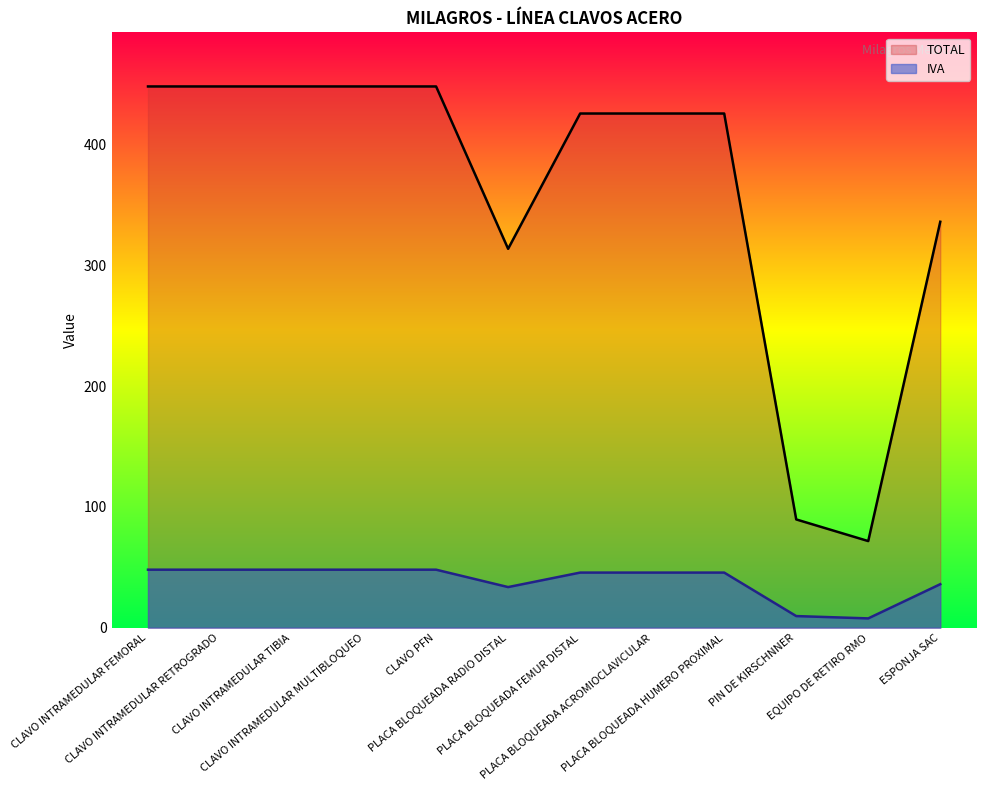

What is the difference between the IVA values at PLACA BLOQUEADA HUMERO PROXIMAL and CLAVO INTRAMEDULAR RETROGRADO?

2.4